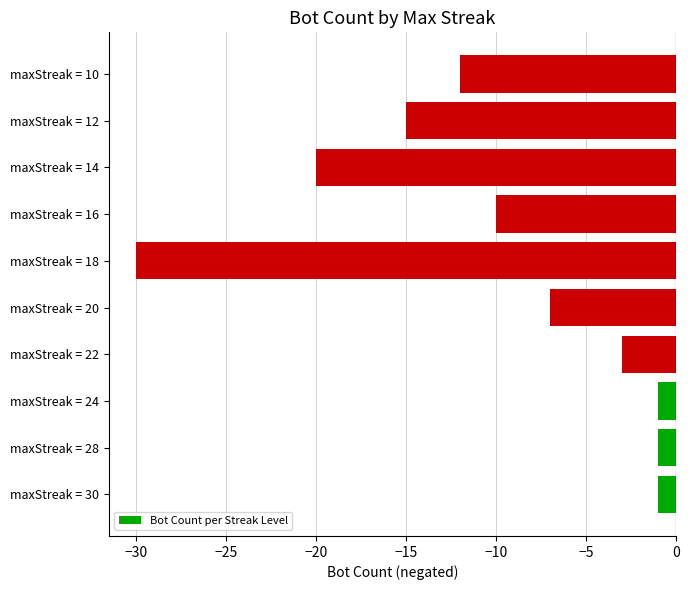

What is the greatest value displayed?

-1